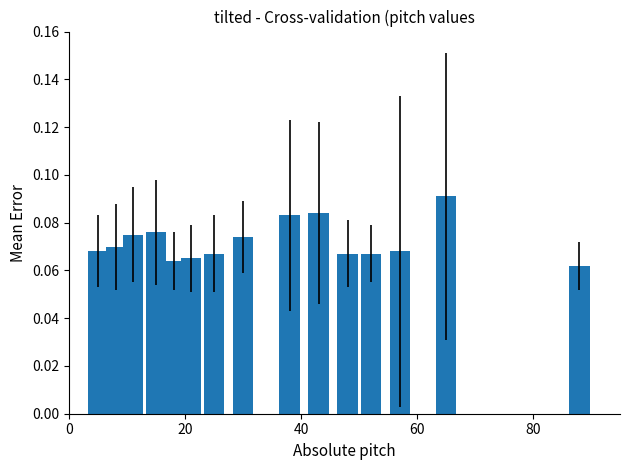

What is the sum of all values?

1.1